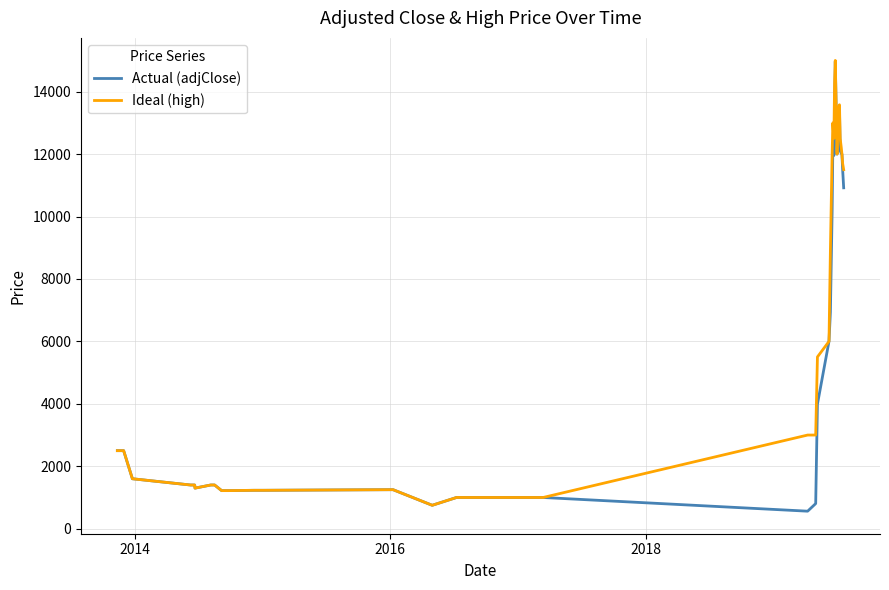

What is the maximum value shown in the chart?

15001